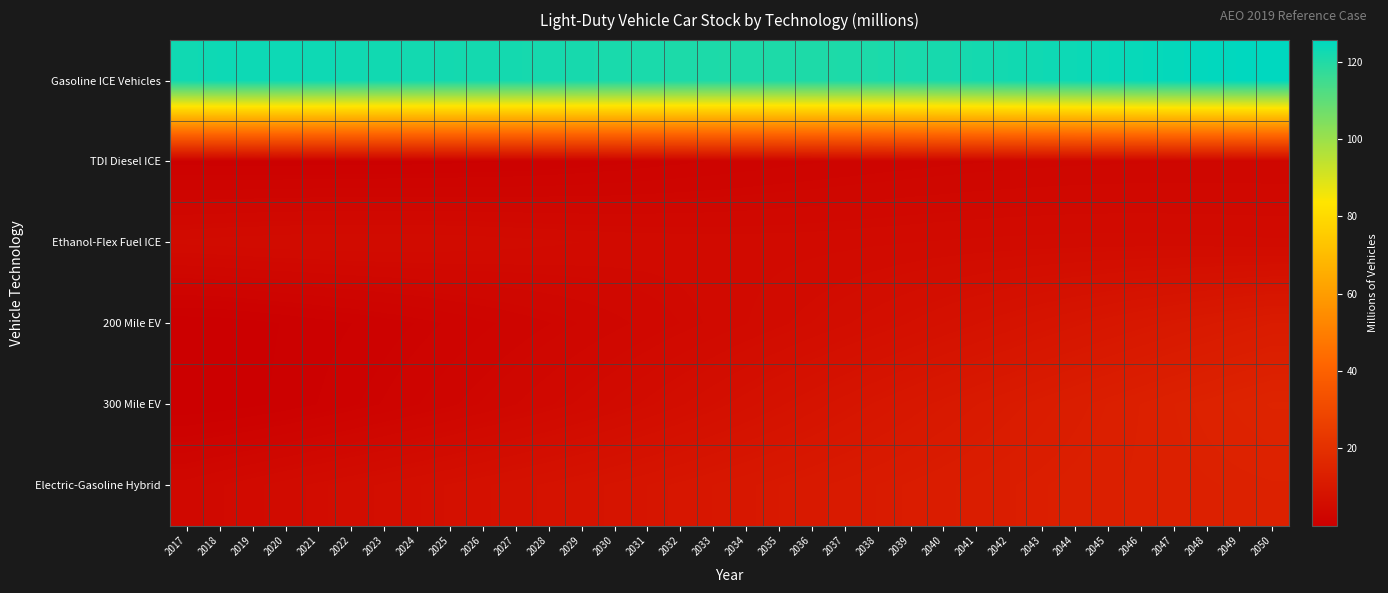

Which series has the largest total across all categories?

Gasoline ICE Vehicles